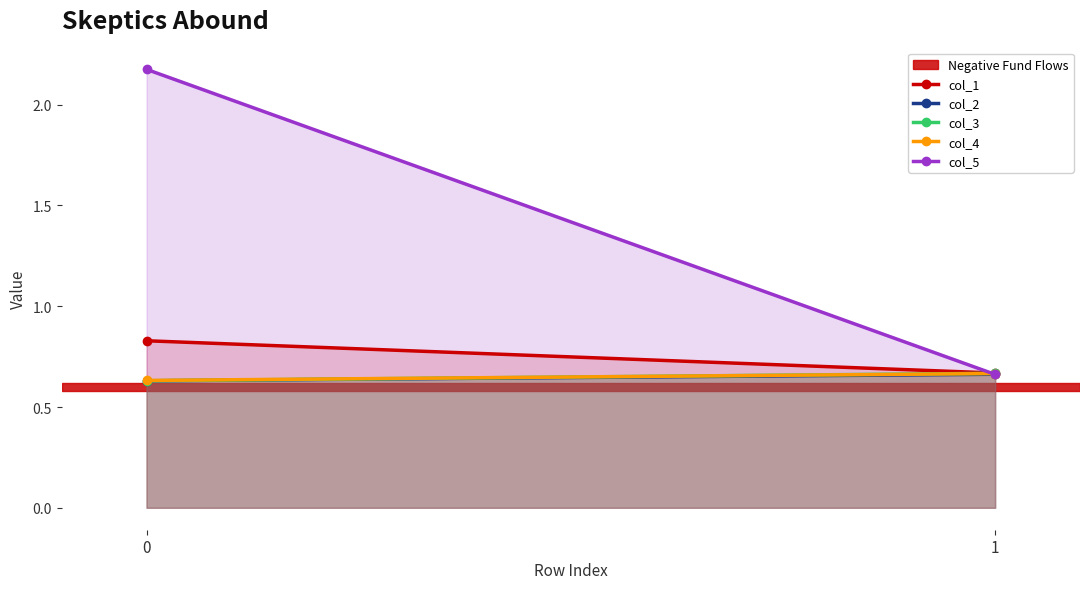

Reading right to left, list all the values displayed in this chart.

col_1: 0.7	0.8
col_2: 0.7	0.6
col_3: 0.7	0.6
col_4: 0.7	0.6
col_5: 0.7	2.2